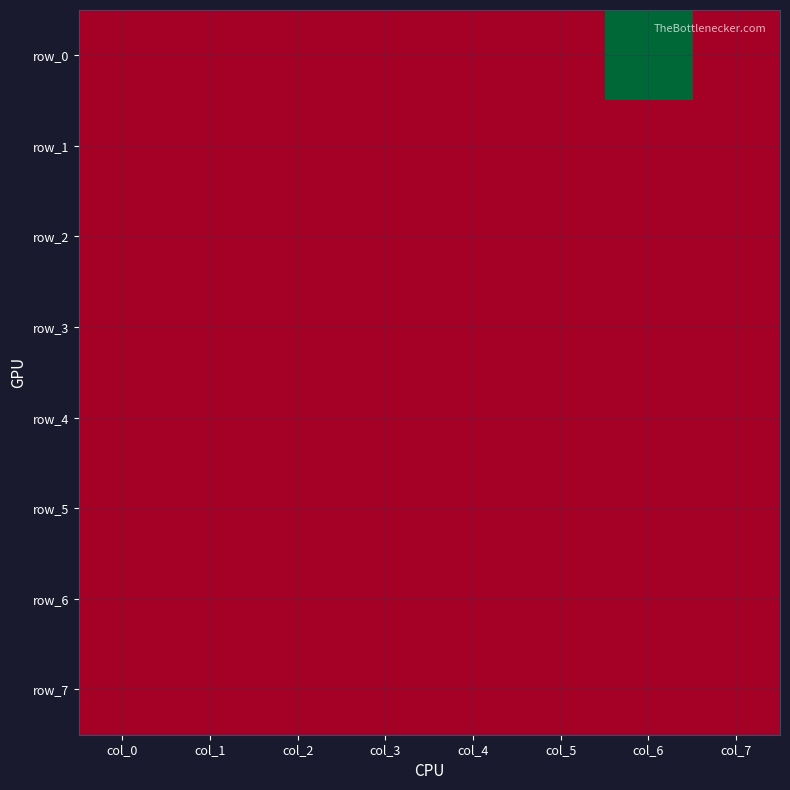

Reading left to right, what are all the values shown in this chart?

row_0: col_0=0	col_1=0	col_2=0	col_3=0	col_4=0	col_5=0	col_6=1	col_7=0
row_1: col_0=0	col_1=0	col_2=0	col_3=0	col_4=0	col_5=0	col_6=0	col_7=0
row_2: col_0=0	col_1=0	col_2=0	col_3=0	col_4=0	col_5=0	col_6=0	col_7=0
row_3: col_0=0	col_1=0	col_2=0	col_3=0	col_4=0	col_5=0	col_6=0	col_7=0
row_4: col_0=0	col_1=0	col_2=0	col_3=0	col_4=0	col_5=0	col_6=0	col_7=0
row_5: col_0=0	col_1=0	col_2=0	col_3=0	col_4=0	col_5=0	col_6=0	col_7=0
row_6: col_0=0	col_1=0	col_2=0	col_3=0	col_4=0	col_5=0	col_6=0	col_7=0
row_7: col_0=0	col_1=0	col_2=0	col_3=0	col_4=0	col_5=0	col_6=0	col_7=0